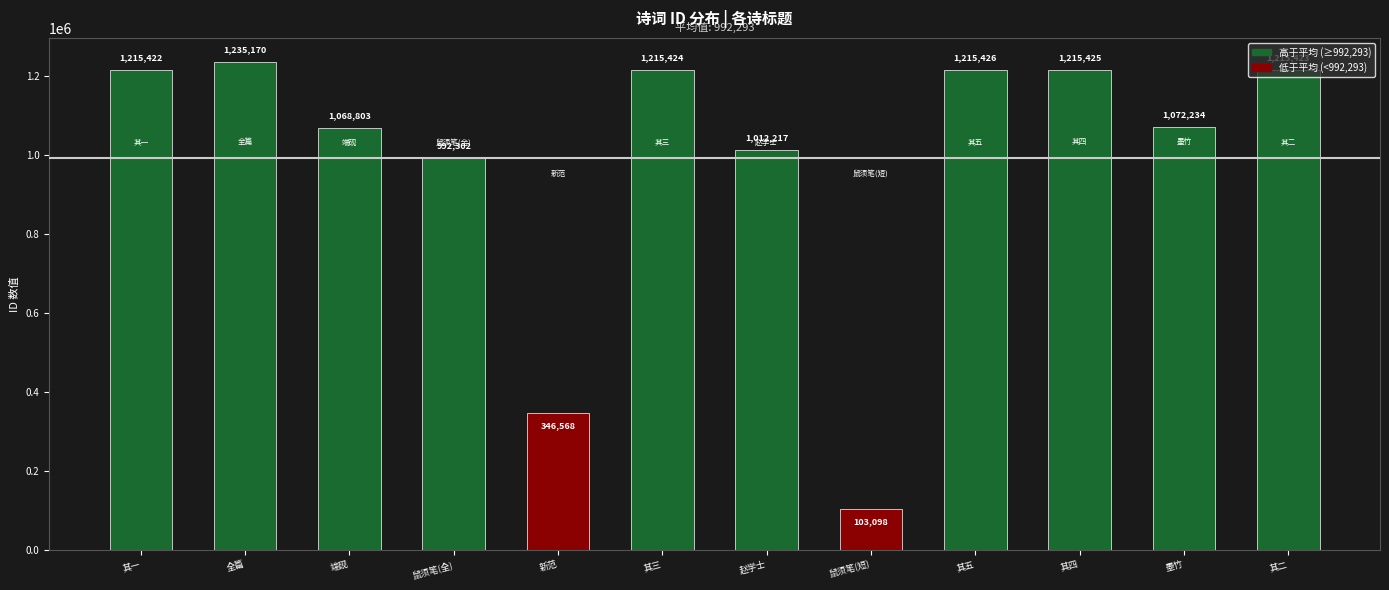

What position from the left is 其一?

1